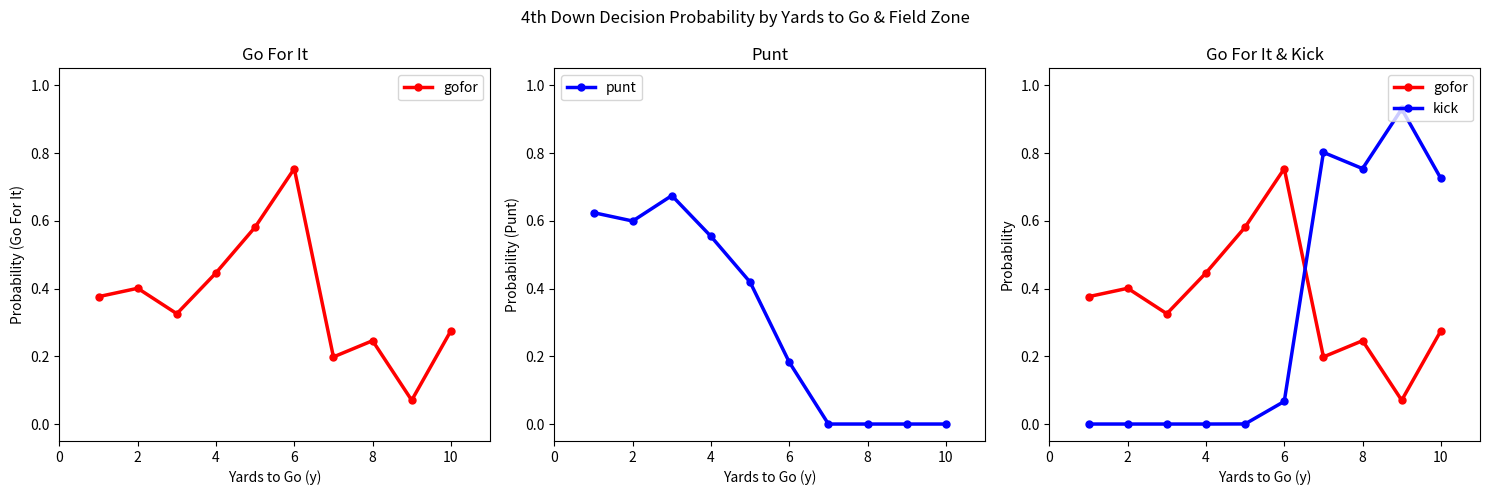

Which series ends up on top after the final intersection of gofor and kick?

kick